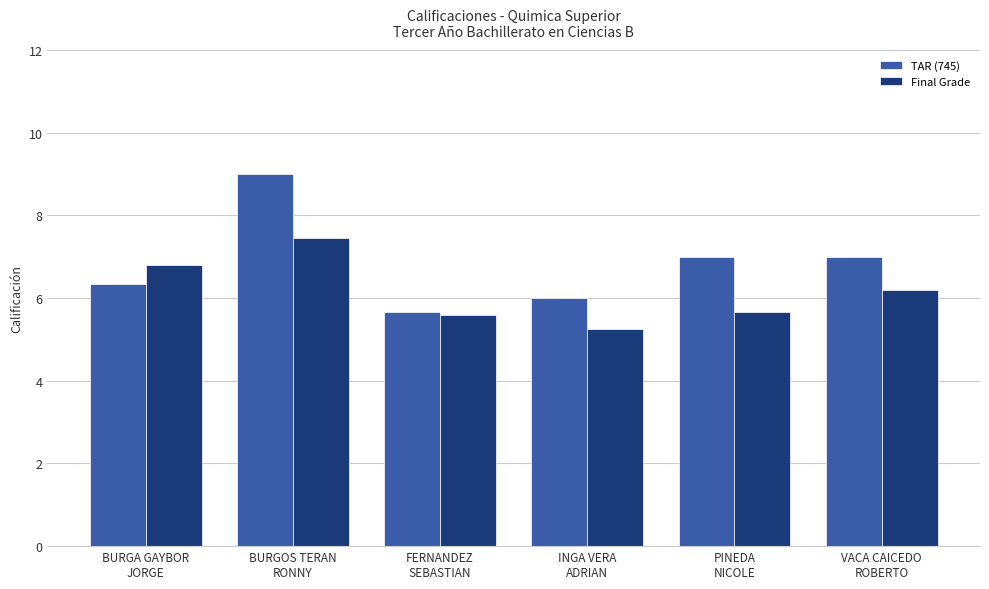

Which series has the largest total across all categories?

TAR (745)